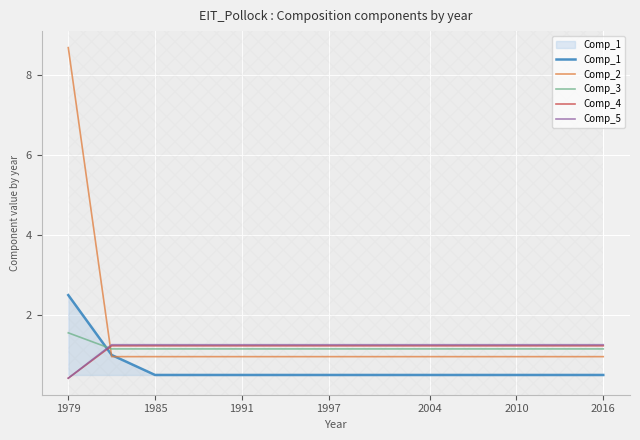

What is the minimum value shown in the chart?

0.4